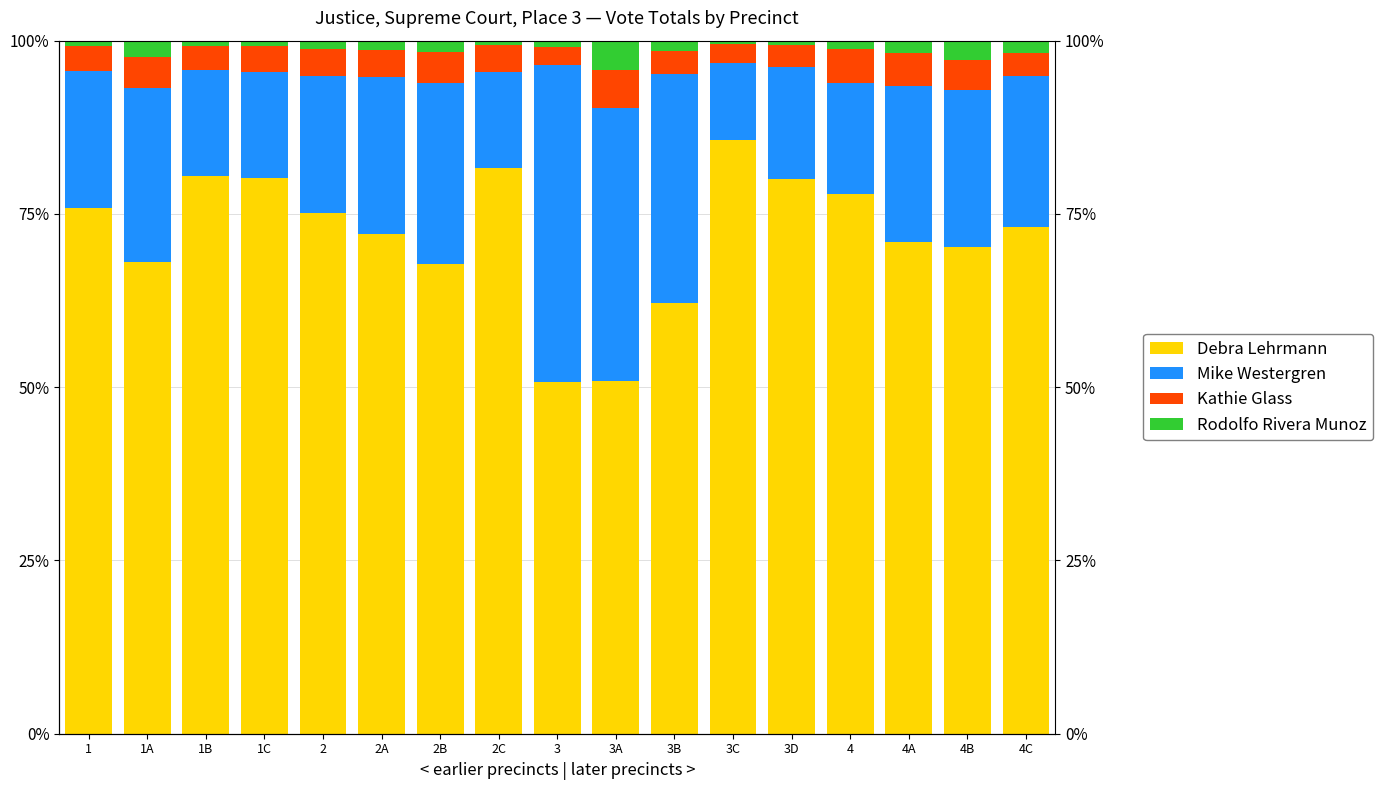

The Rodolfo Rivera Munoz series shows 0.0 at 3B. True or false?

True